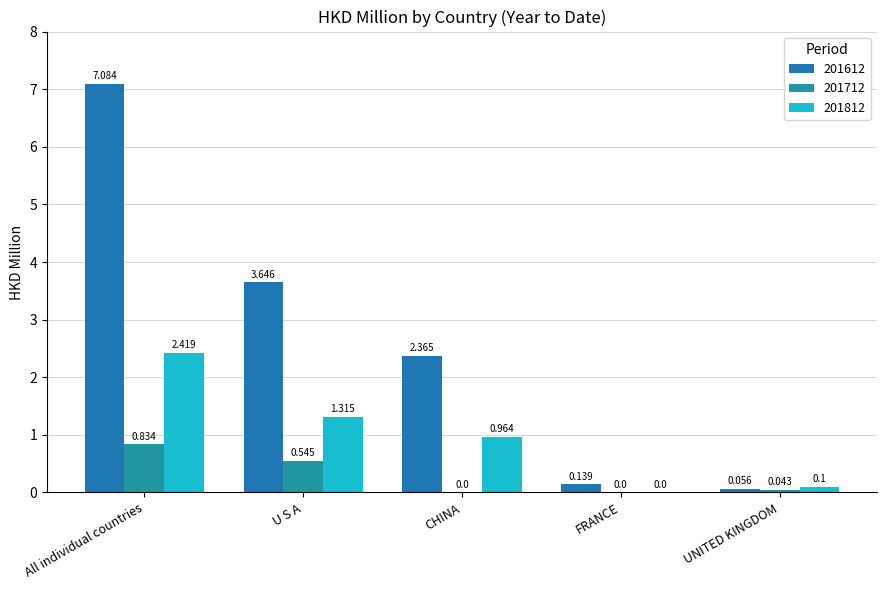

Rank the categories by 201812 value from highest to lowest.

All individual countries, U S A, CHINA, UNITED KINGDOM, FRANCE